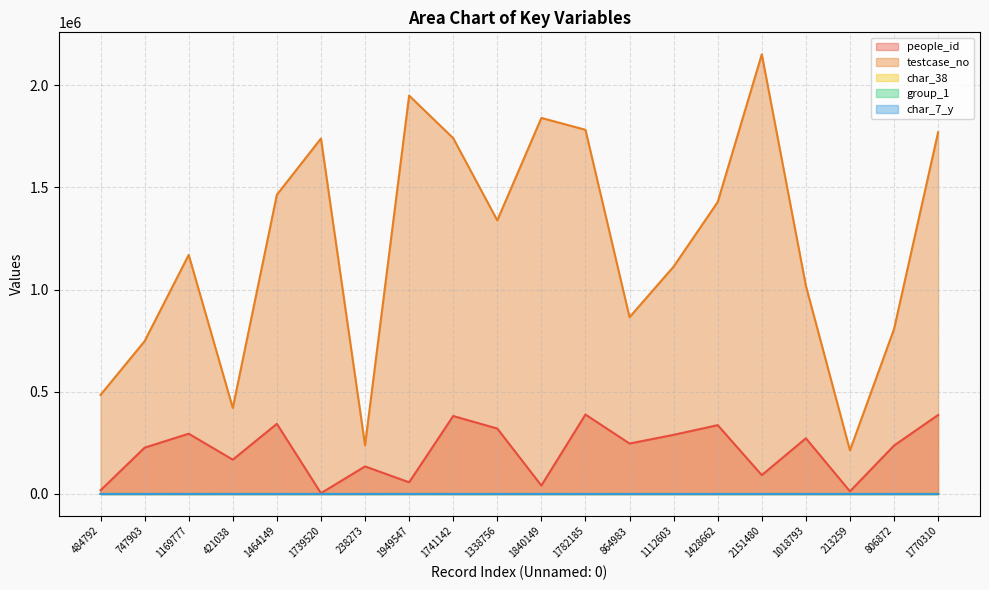

Which series has the widest spread of values?

testcase_no